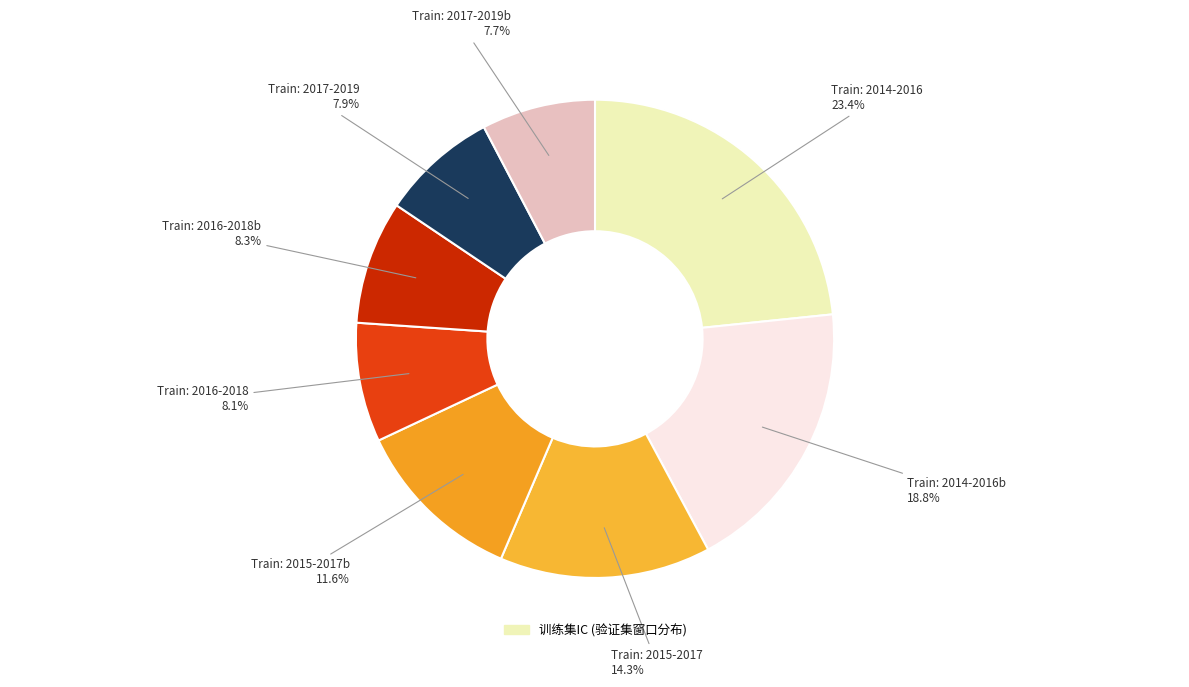

How many segments does this pie chart have?

8